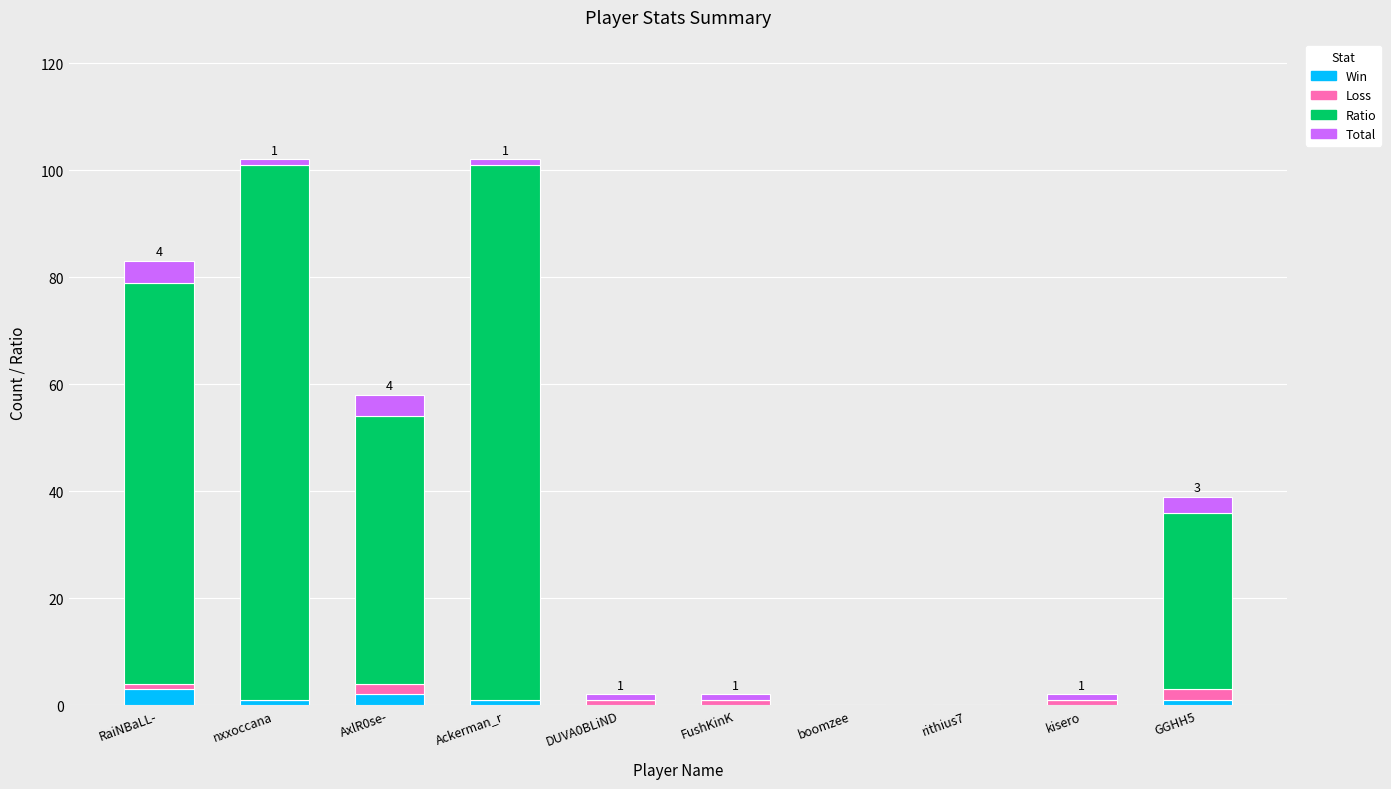

True or false: Win has a value of 2 at AxlR0se-.

True